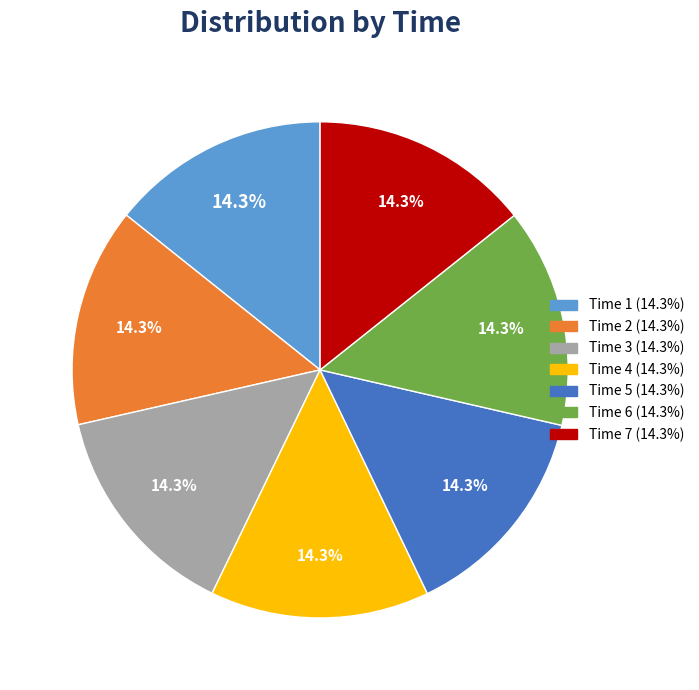

Is there any slice that represents more than half of the pie?

No